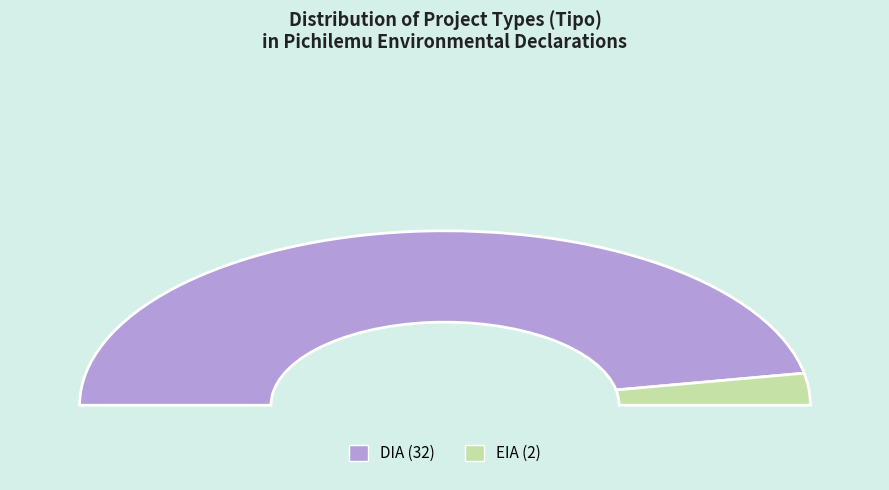

To the nearest percent, what portion does DIA represent?

94%